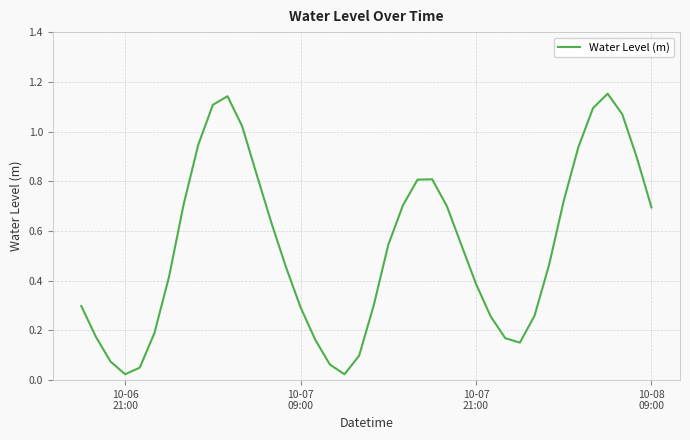

What is the difference between the maximum and second lowest values?

1.1